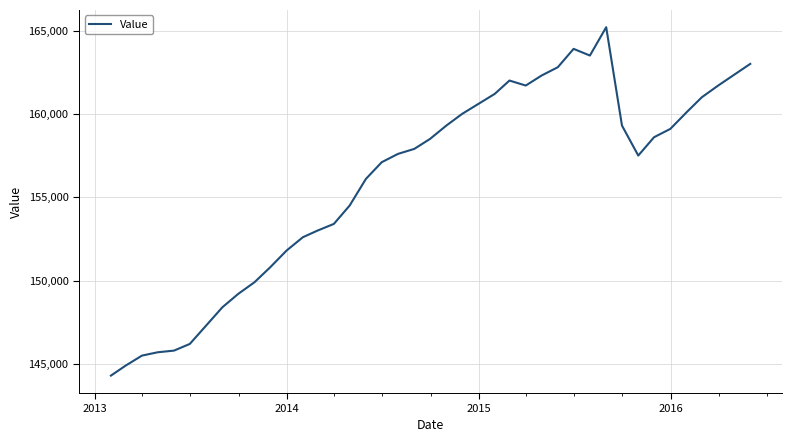

What is the minimum value shown in the chart?

144300